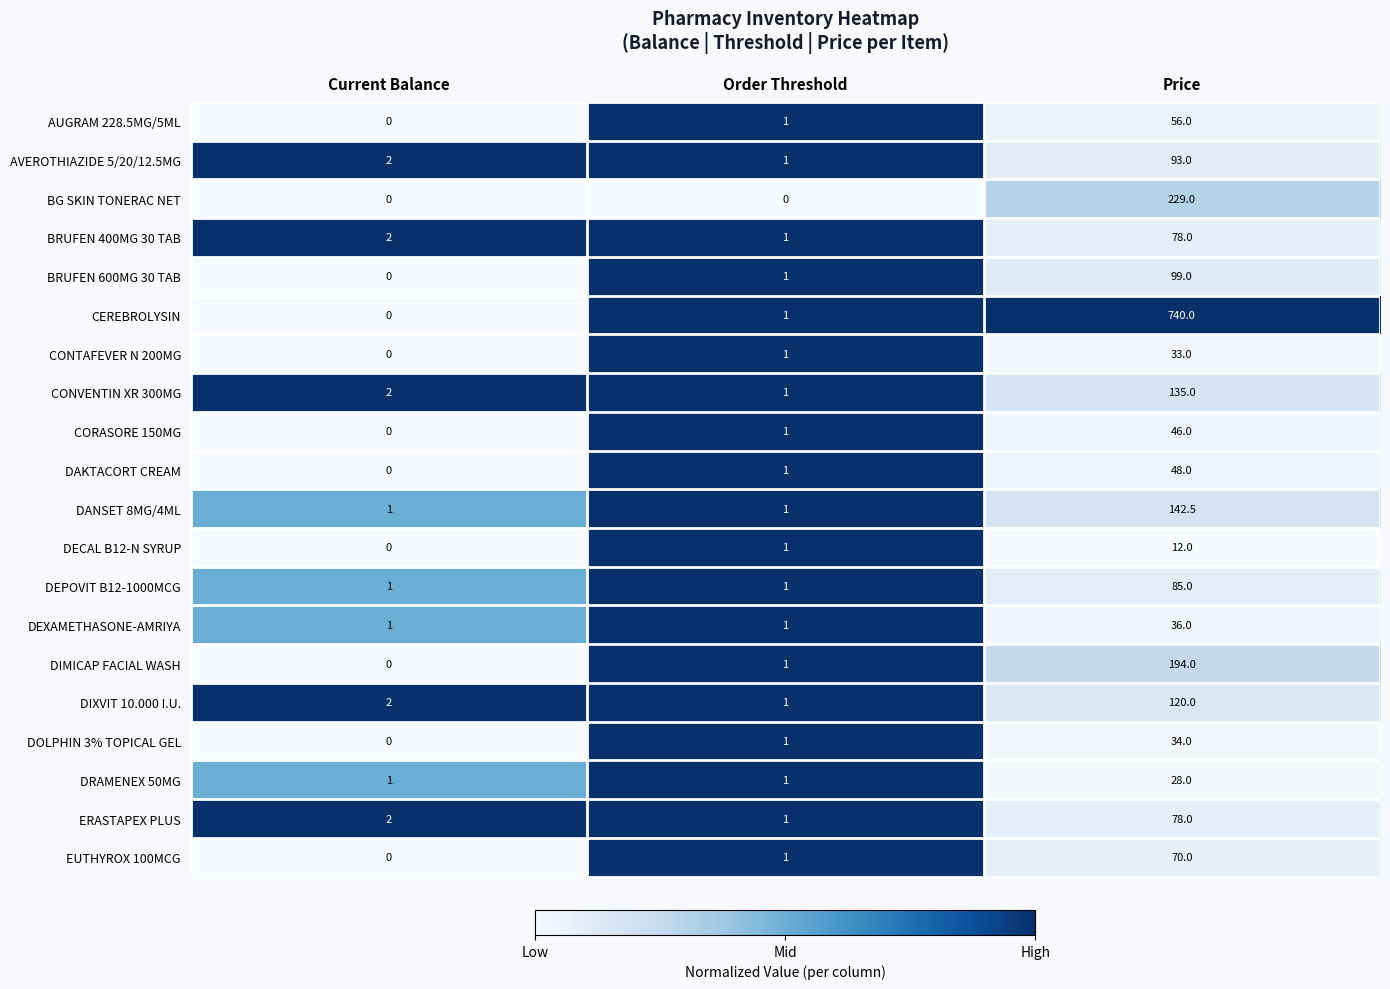

Which series has the largest total across all categories?

CEREBROLYSIN